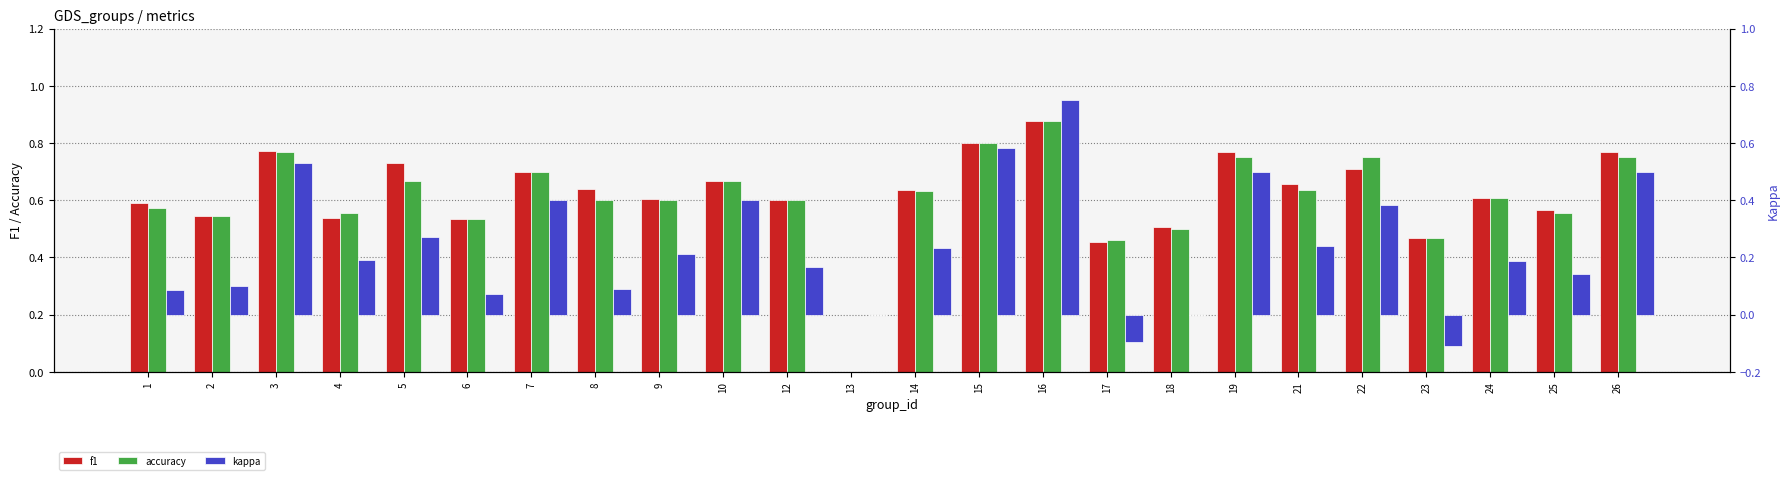

What is the difference between the highest and lowest values at 12?

0.4